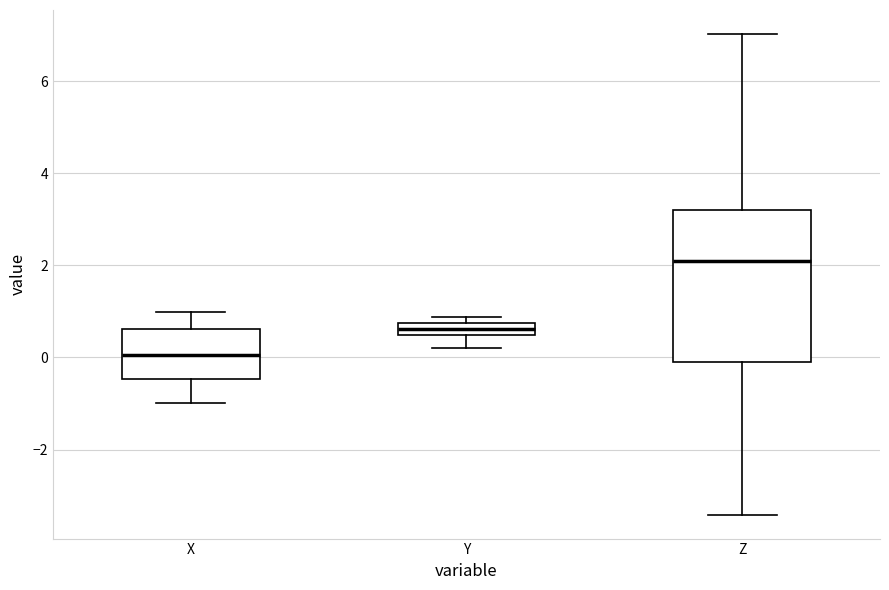

Which box's median line is the highest?

Z